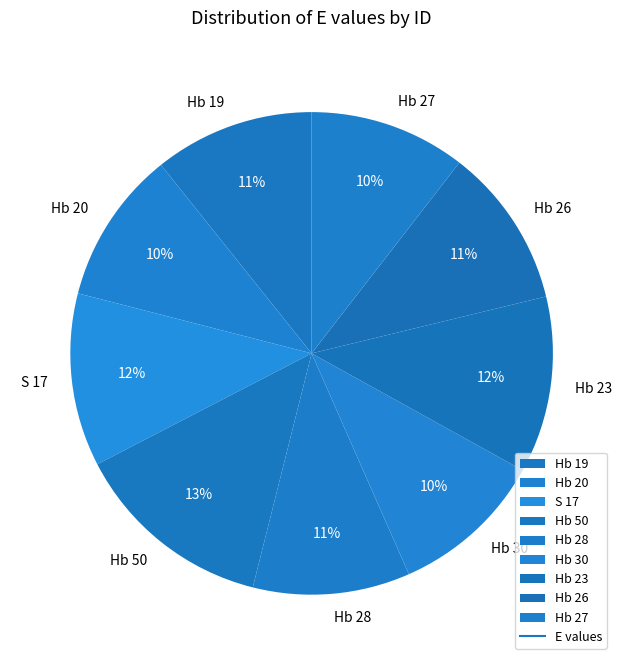

True or false: Hb 26 accounts for 1% of the total.

False